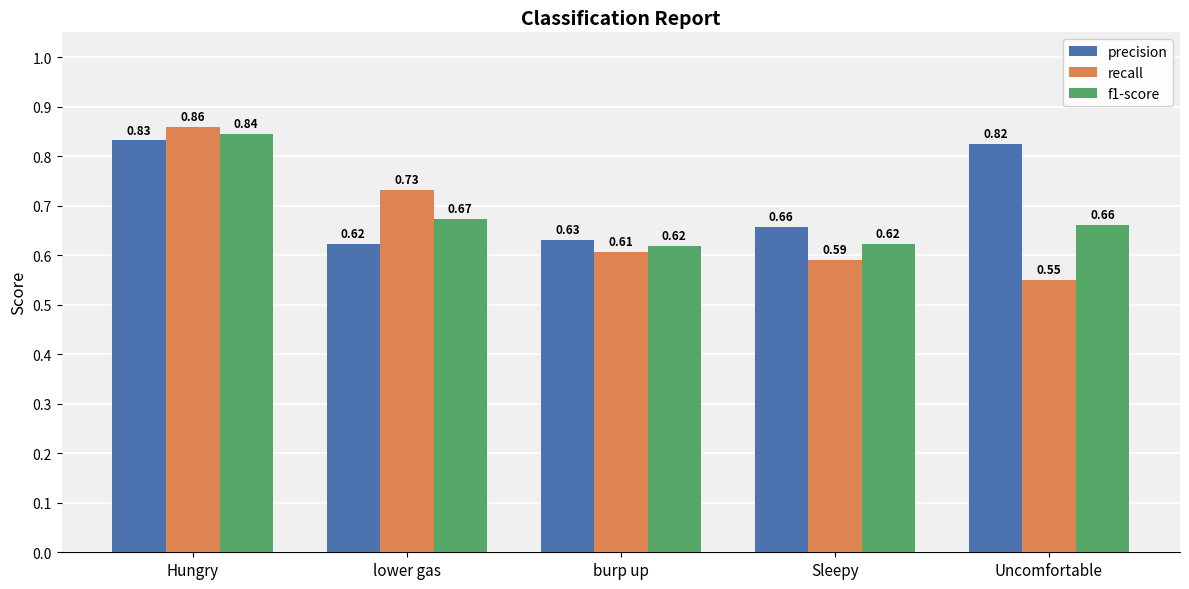

Count the f1-score values in the range 0 to 1.

5